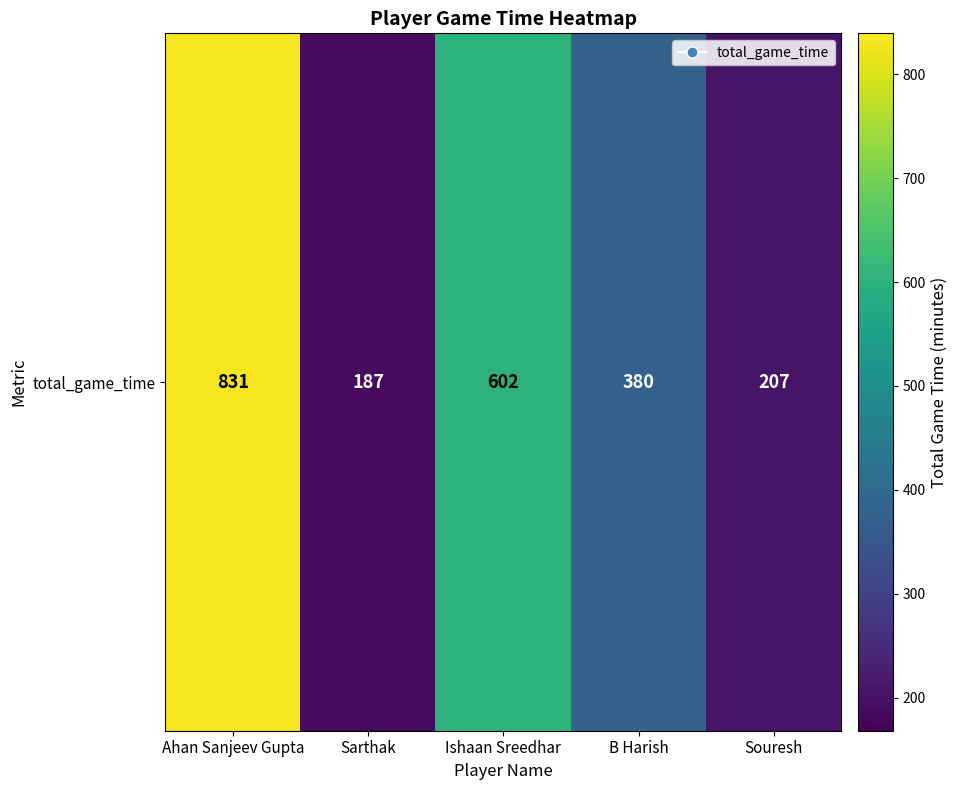

How many data points are above 380?

2